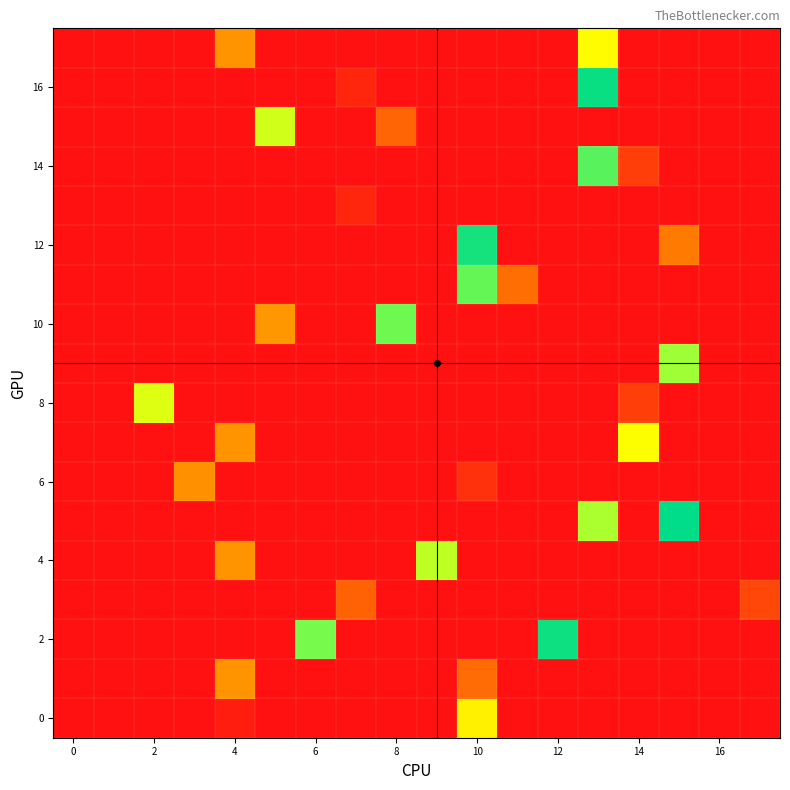

At which category is the sum across all series the highest?

13